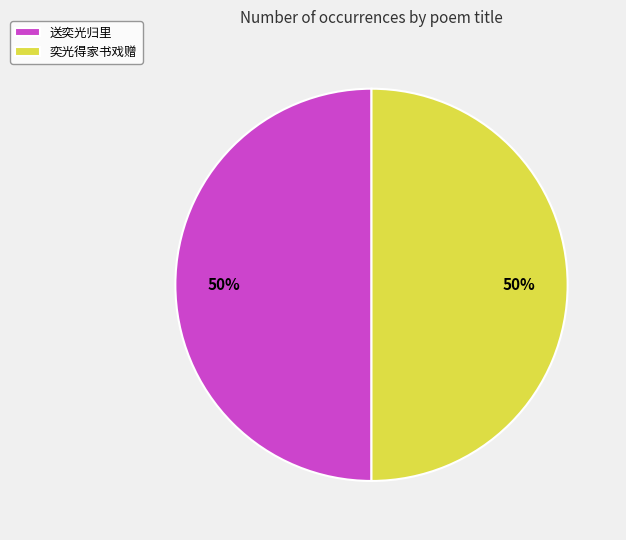

Count the number of slices in the pie.

2